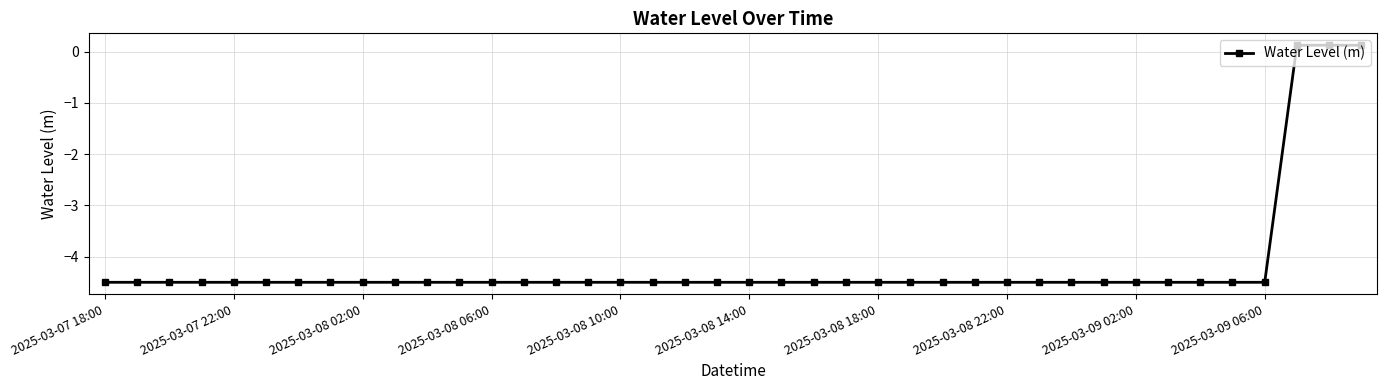

How many data points are less than -4?

37